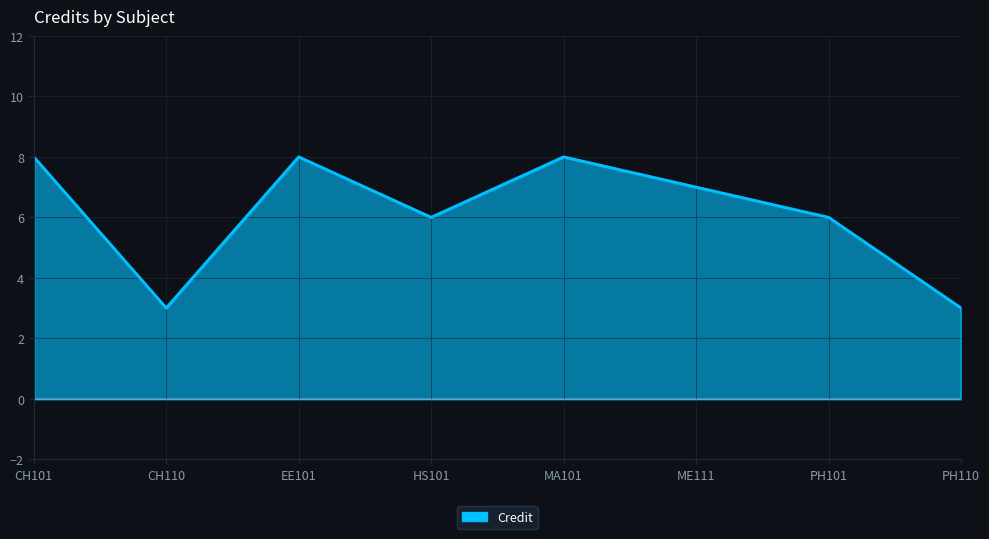

What is the value of the 5th point from the left?

8